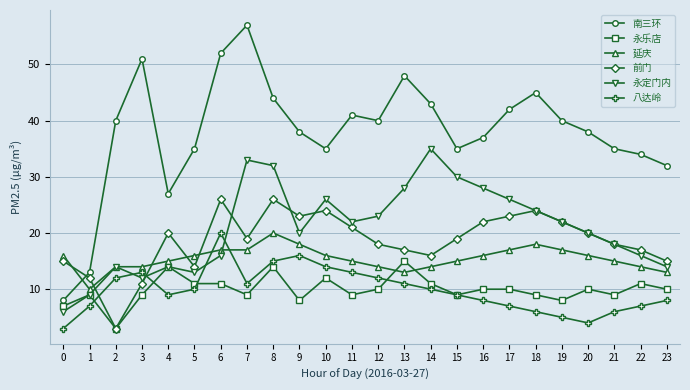

True or false: 八达岭 and 前门 intersect in this chart.

True